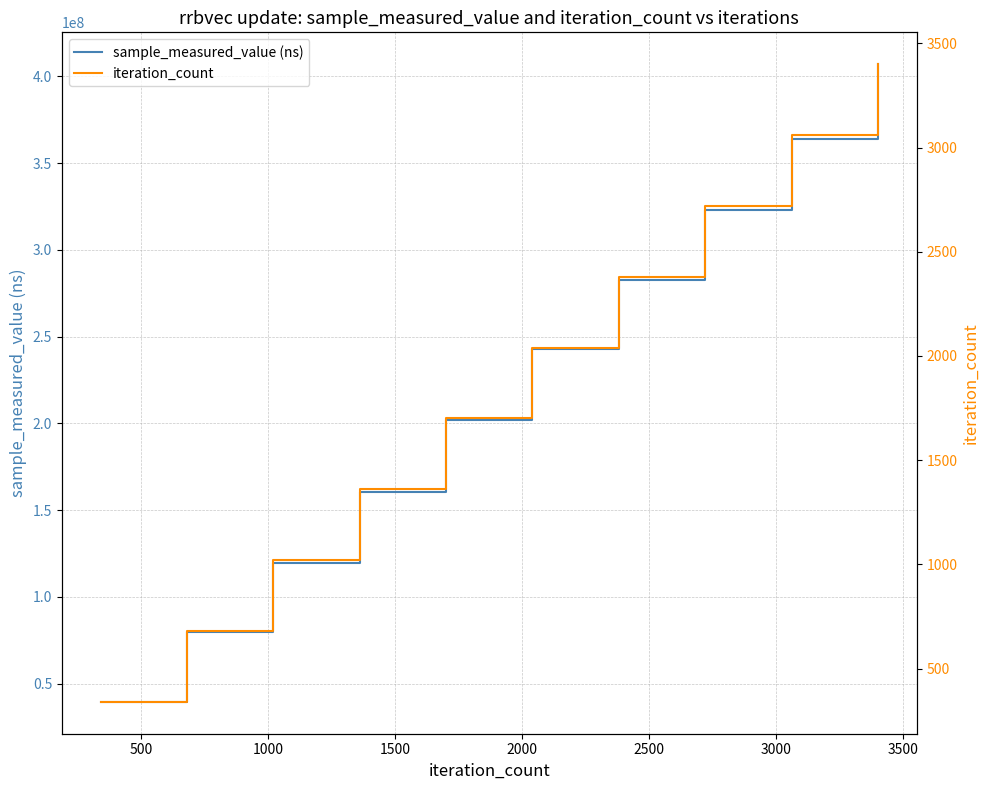

What is the highest value of the sample_measured_value (ns) series?

406932725